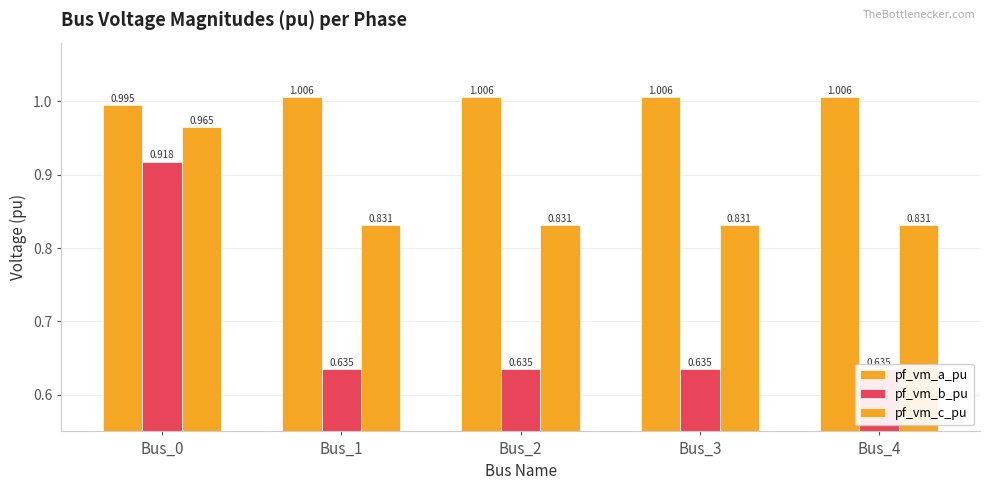

How many series are shown in this chart?

3